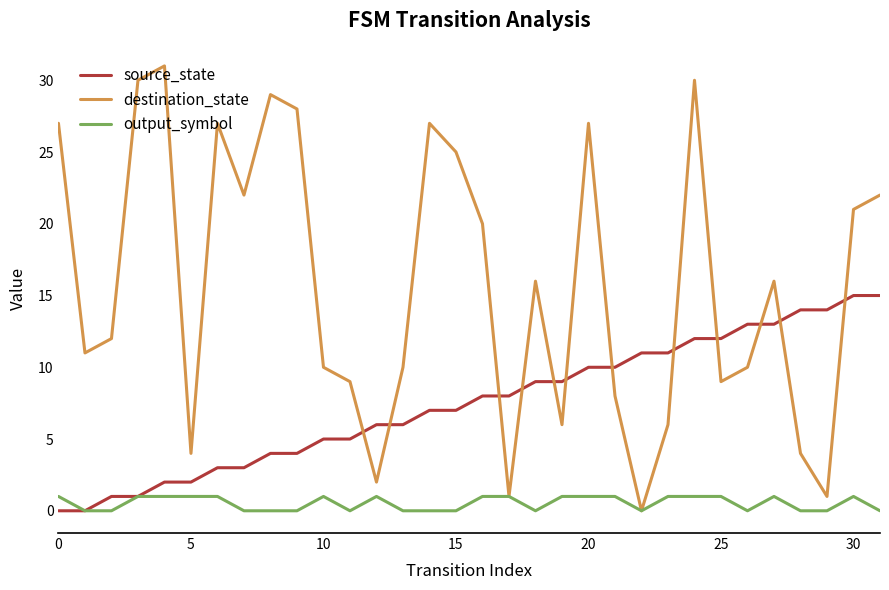

List the series in order of their overall mean, lowest first.

output_symbol, source_state, destination_state